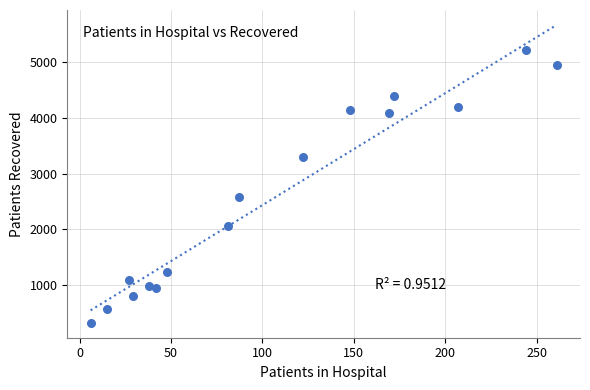

What Y value in the scatter plot is closest to 2768?

2573